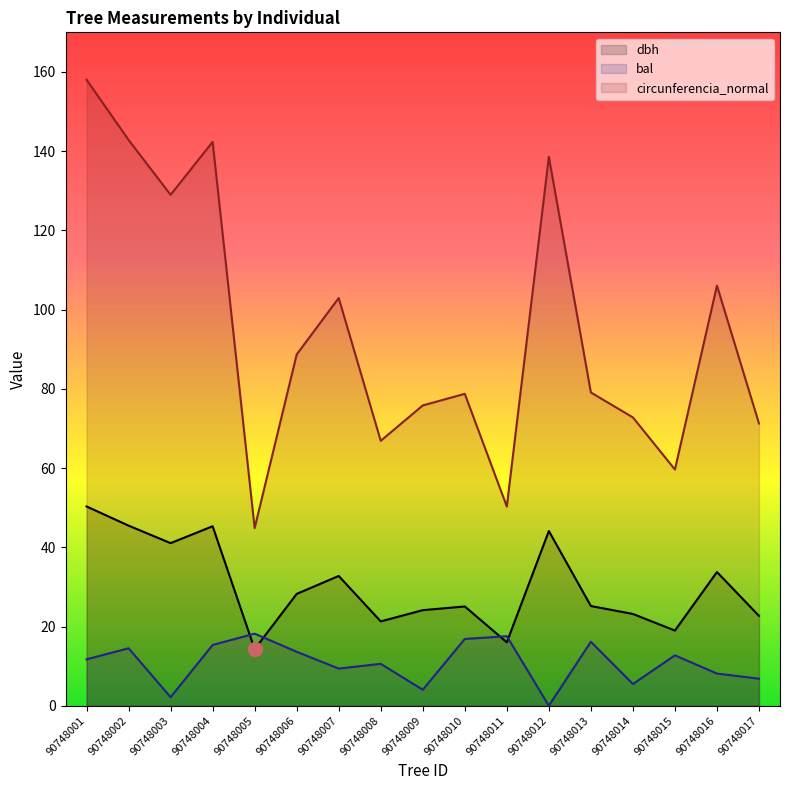

Where does the circunferencia_normal series first go above 79?

90748001